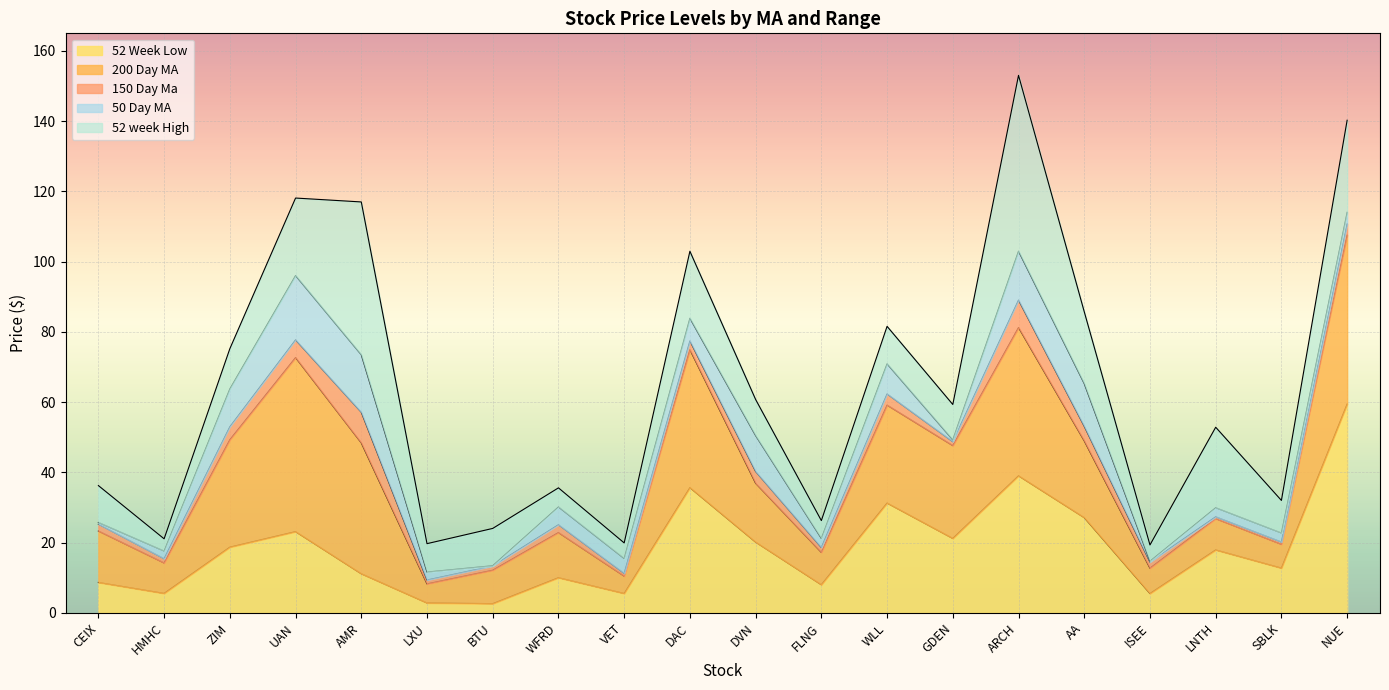

Rank the series by their maximum value, from lowest to highest.

52 Week Low, 200 Day MA, 150 Day Ma, 50 Day MA, 52 week High